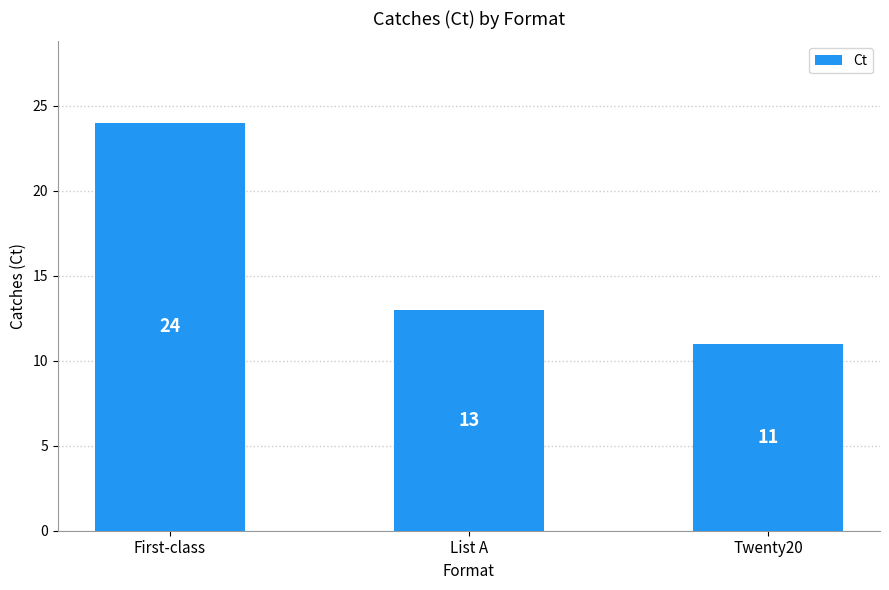

Does the chart contain stacked bars?

No